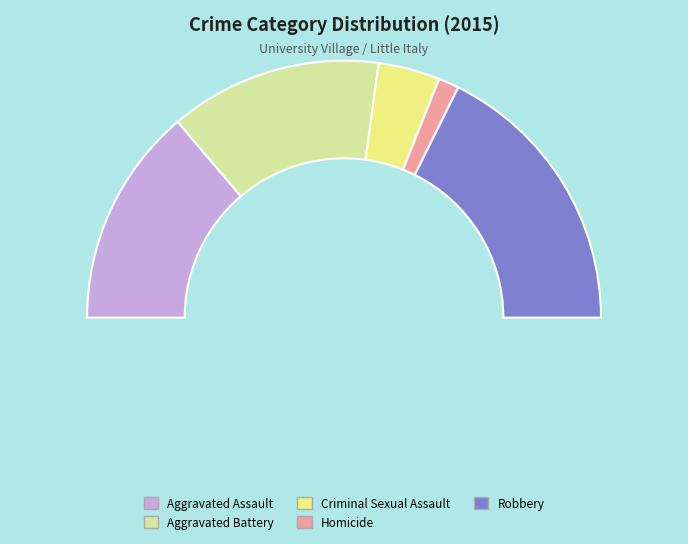

What portion of the pie excludes Robbery?

64.7%